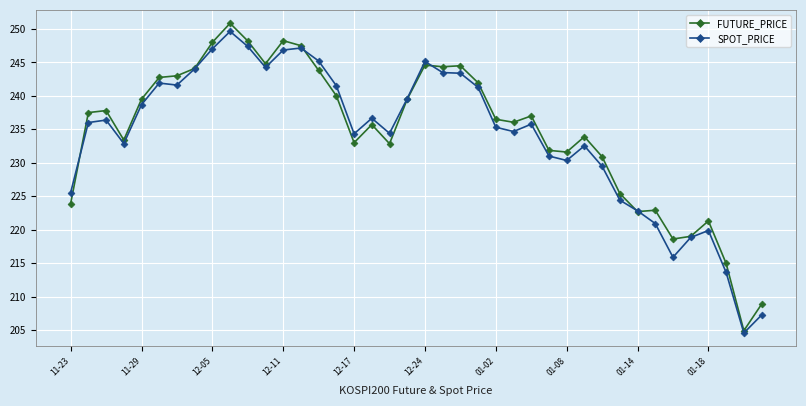

In SPOT_PRICE, how many points are lower than both neighbors (excluding endpoints)?

9